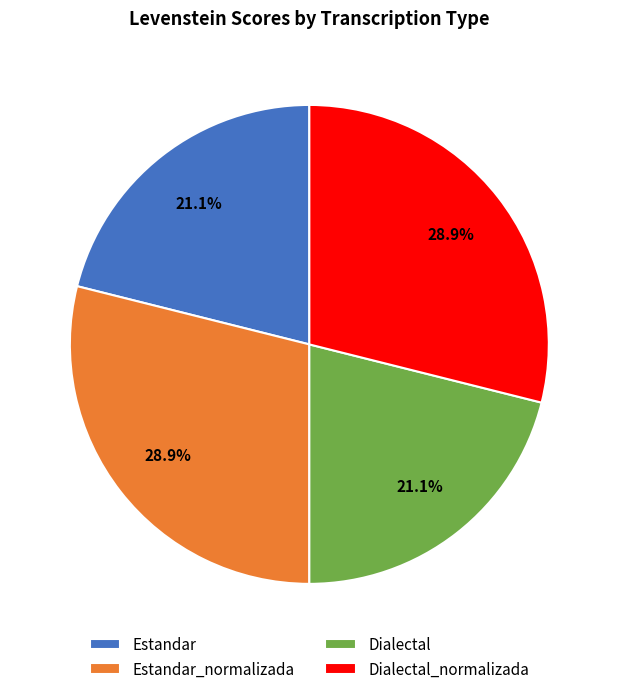

Approximately how many times larger is the value at Dialectal_normalizada compared to Estandar_normalizada?

1.0